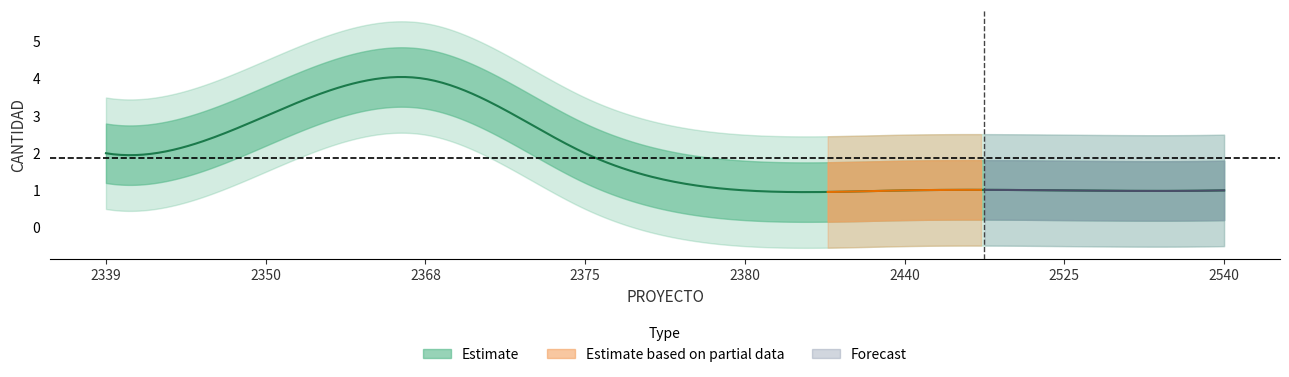

What is the sum of all values?

15